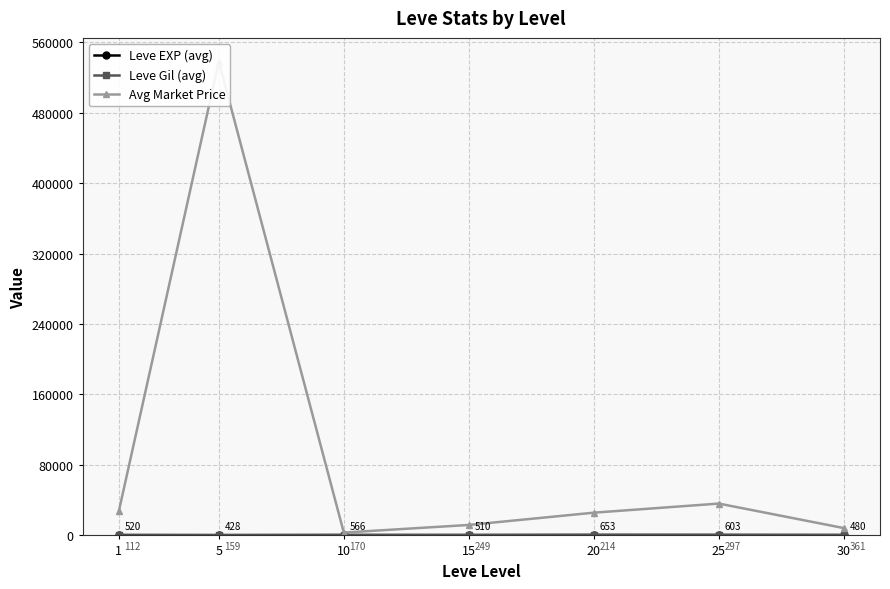

What are all the series names shown in the legend?

Leve EXP (avg), Leve Gil (avg), Avg Market Price